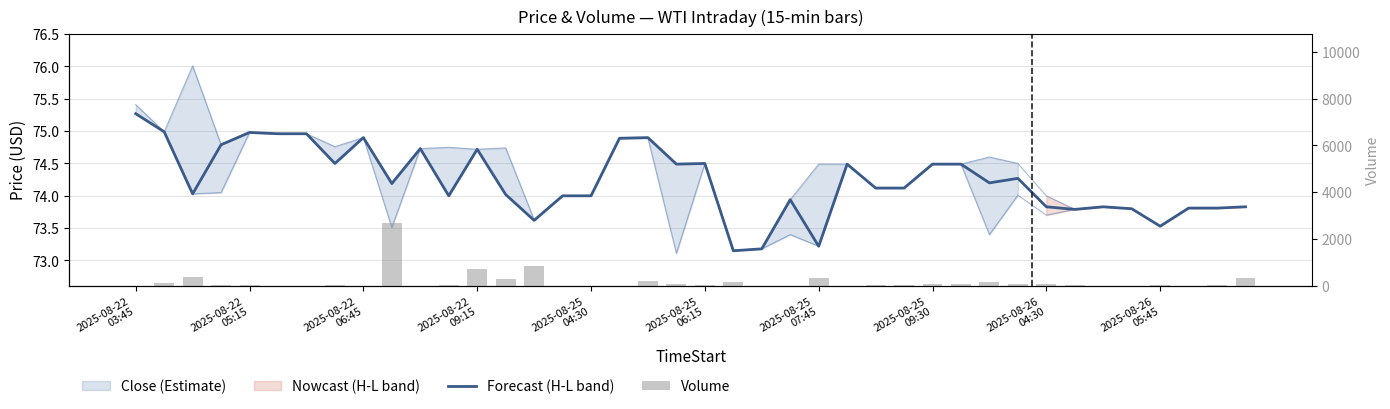

Does the chart contain stacked bars?

No